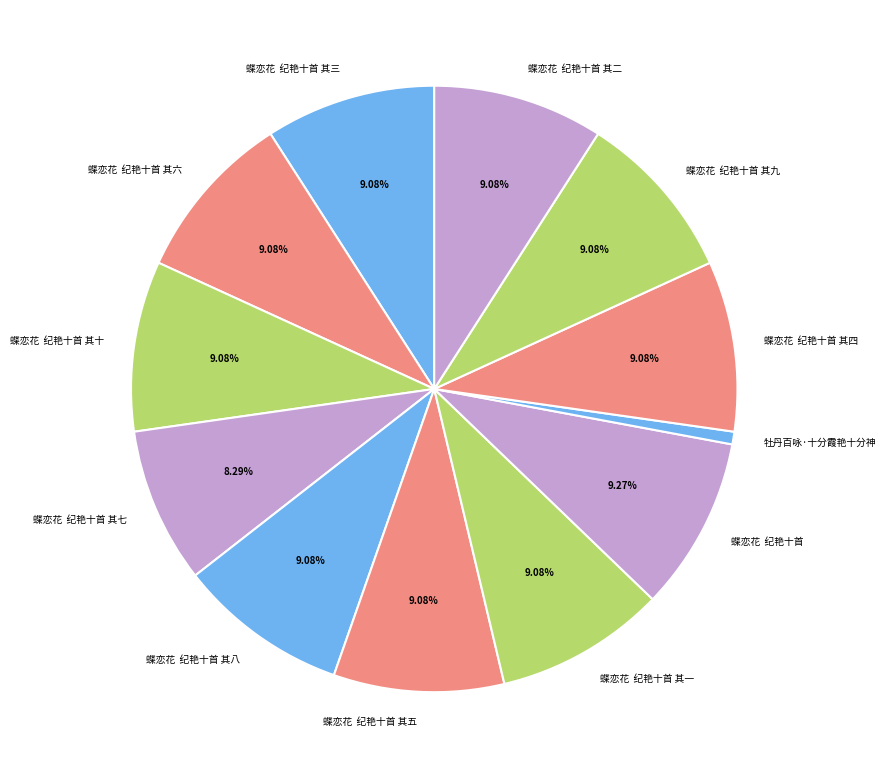

Is there any slice that represents more than half of the pie?

No